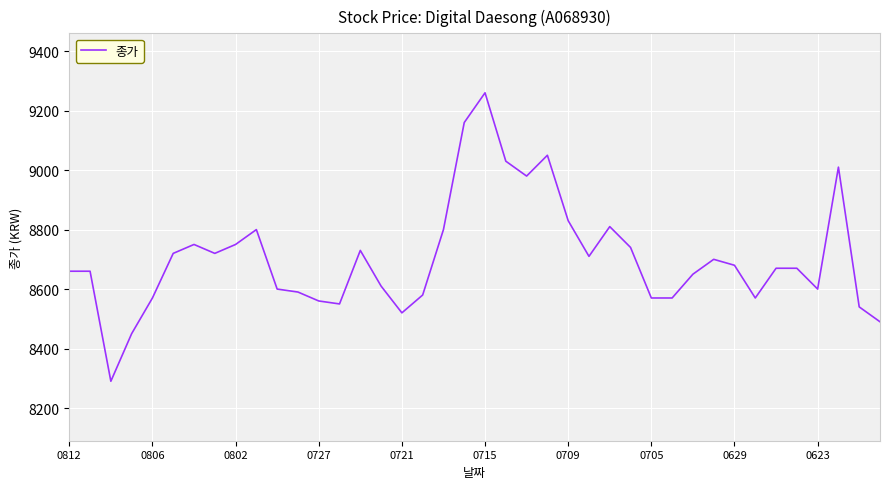

Reading left to right, list all the values displayed in this chart.

8660	8660	8290	8450	8570	8720	8750	8720	8750	8800	8600	8590	8560	8550	8730	8610	8520	8580	8800	9160	9260	9030	8980	9050	8830	8710	8810	8740	8570	8570	8650	8700	8680	8570	8670	8670	8600	9010	8540	8490